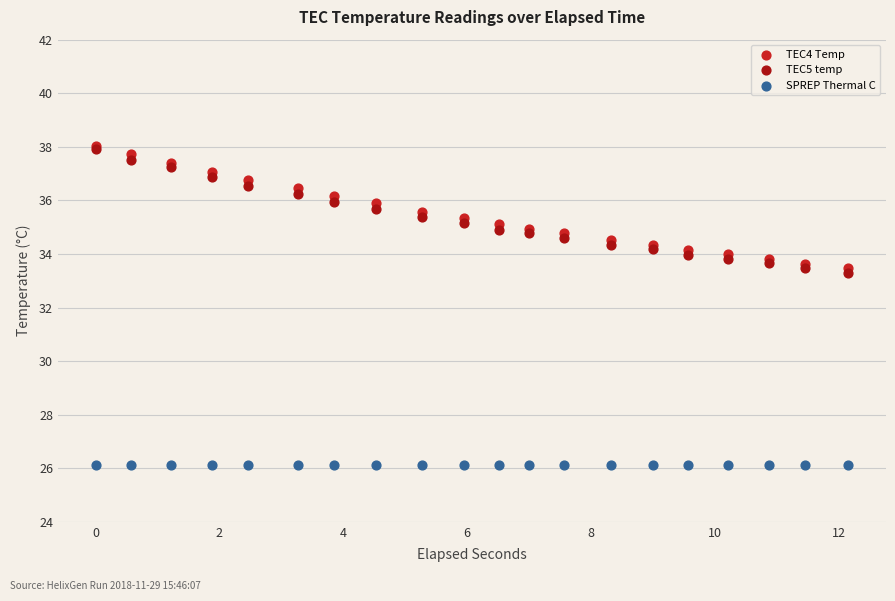

What are all the series names shown in the legend?

TEC4 Temp, TEC5 temp, SPREP Thermal C